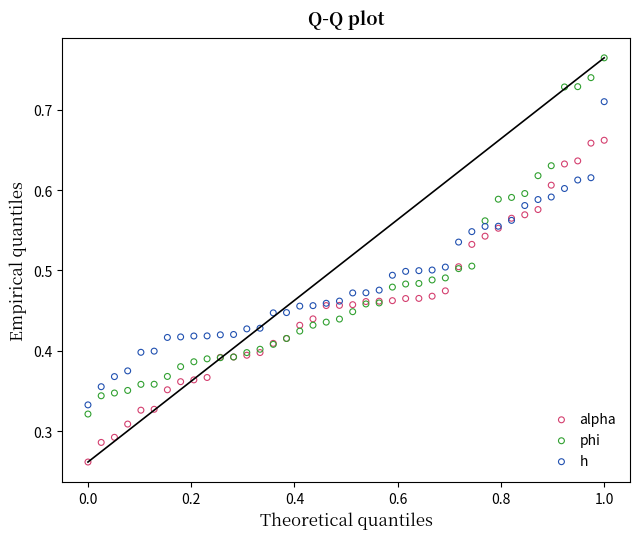

Which series reaches the minimum Y coordinate?

alpha